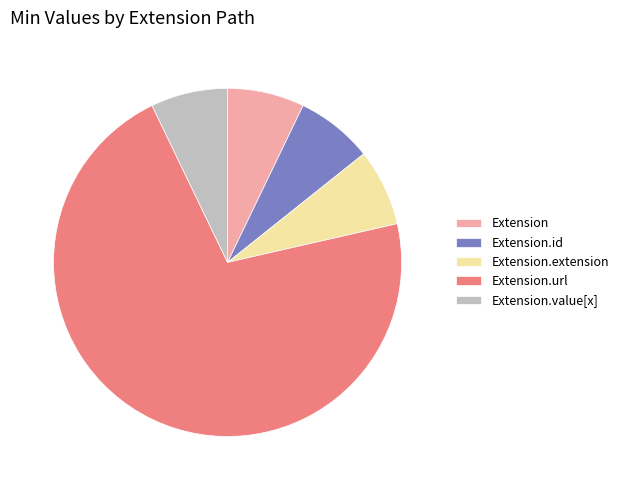

What is the ratio of the value at Extension.value[x] to the value at Extension.extension?

1.0